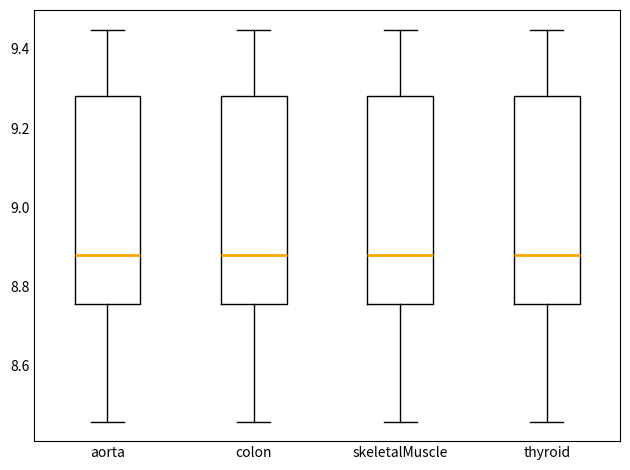

Where is the lower edge of the box for thyroid on the y-axis? The values are not printed on the chart, so give them approximately, as read against the axis.

8.76